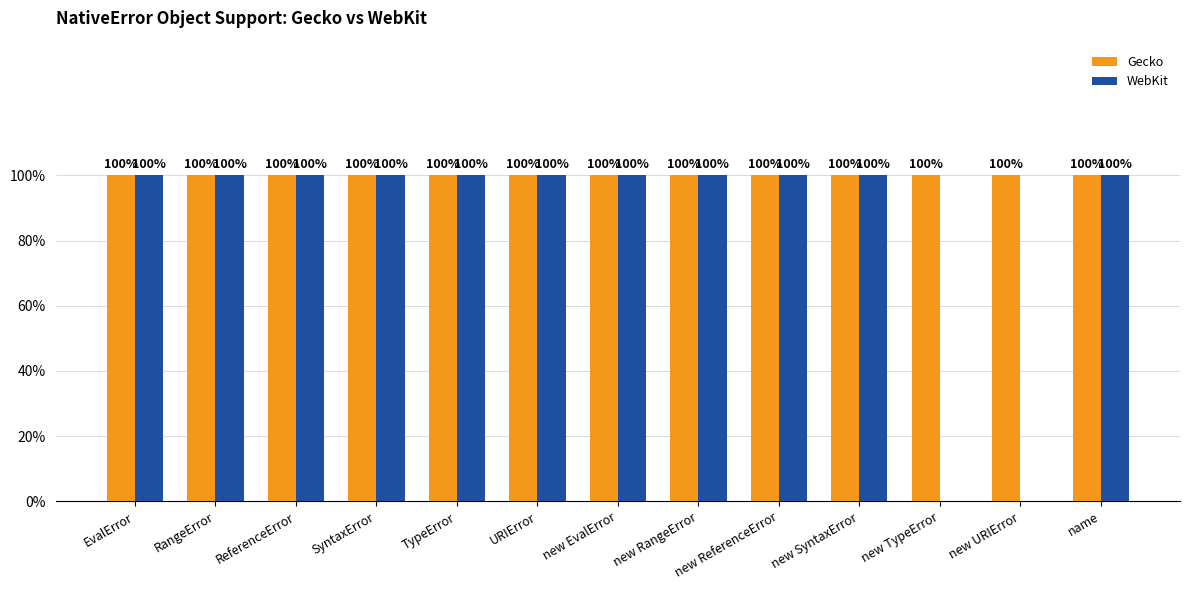

Reading left to right, list all the values displayed in this chart.

Gecko: 1	1	1	1	1	1	1	1	1	1	1	1	1
WebKit: 1	1	1	1	1	1	1	1	1	1	0	0	1